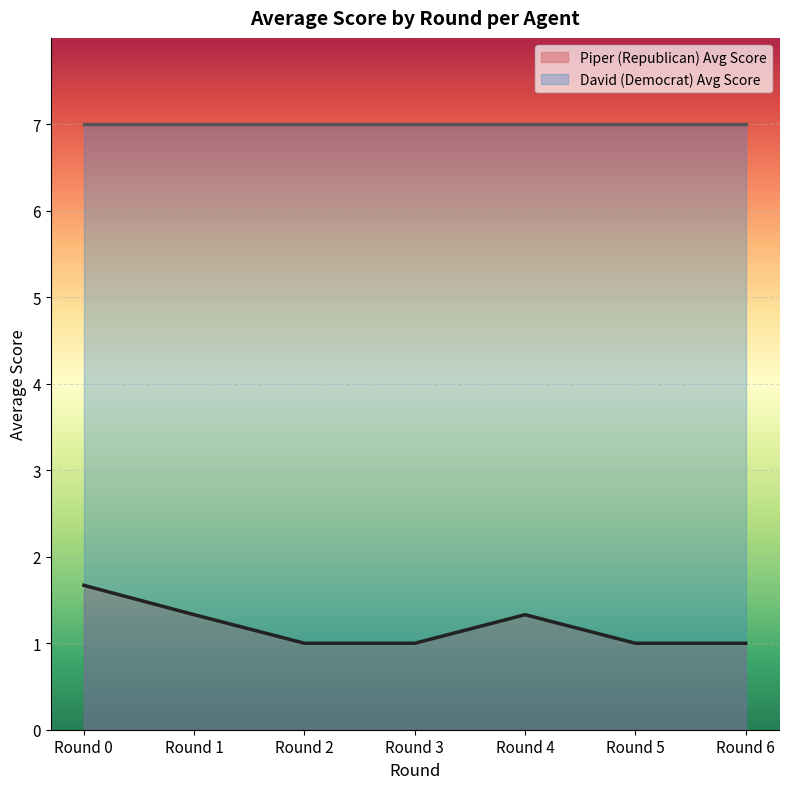

Approximately how many times larger is the value at Round 5 compared to Round 1?

0.8